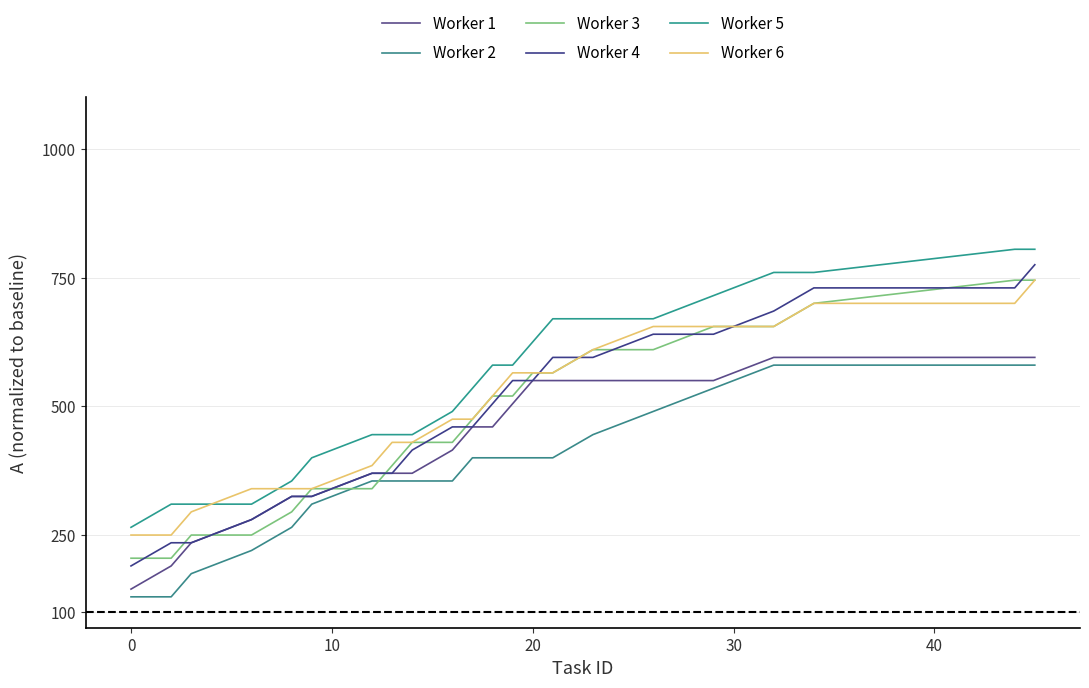

What are all the series names shown in the legend?

Worker 1, Worker 2, Worker 3, Worker 4, Worker 5, Worker 6